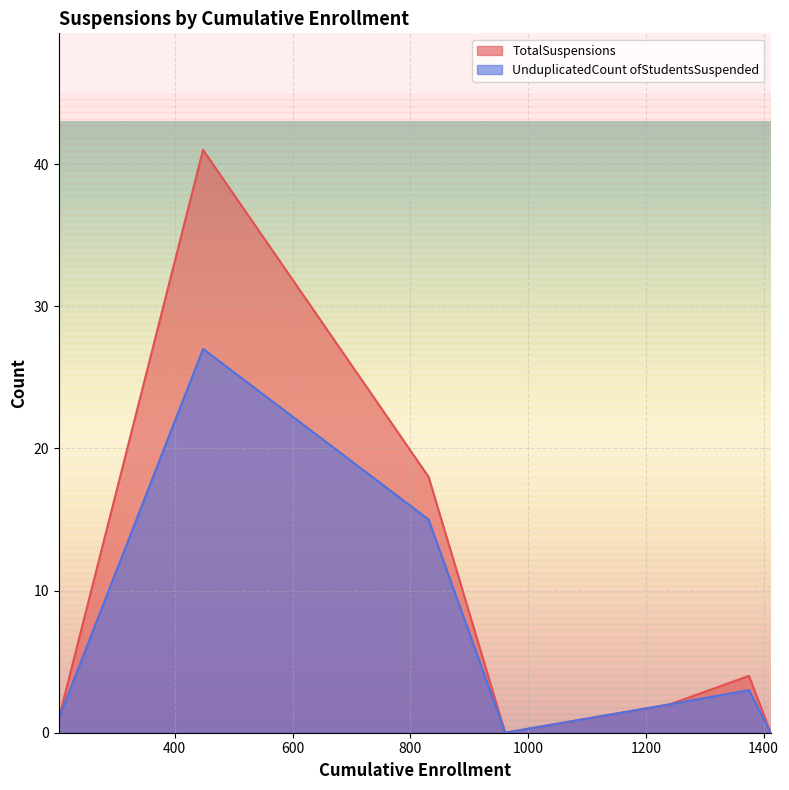

Which series has the largest total across all categories?

TotalSuspensions